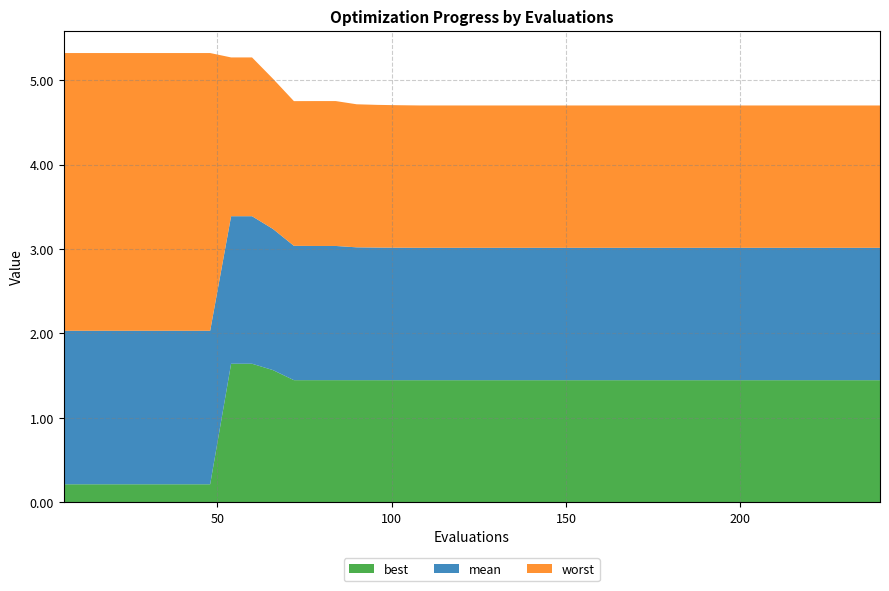

Reading left to right, extract all data points from this chart.

mean: 6=1.8	12=1.8	18=1.8	24=1.8	30=1.8	36=1.8	42=1.8	48=1.8	54=1.7	60=1.7	66=1.7	72=1.6	78=1.6	84=1.6	90=1.6	96=1.6	102=1.6	108=1.6	114=1.6	120=1.6	126=1.6	132=1.6	138=1.6	144=1.6	150=1.6	156=1.6	162=1.6	168=1.6	174=1.6	180=1.6	186=1.6	192=1.6	198=1.6	204=1.6	210=1.6	216=1.6	222=1.6	228=1.6	234=1.6	240=1.6
best: 6=0.2	12=0.2	18=0.2	24=0.2	30=0.2	36=0.2	42=0.2	48=0.2	54=1.6	60=1.6	66=1.6	72=1.4	78=1.4	84=1.4	90=1.4	96=1.4	102=1.4	108=1.4	114=1.4	120=1.4	126=1.4	132=1.4	138=1.4	144=1.4	150=1.4	156=1.4	162=1.4	168=1.4	174=1.4	180=1.4	186=1.4	192=1.4	198=1.4	204=1.4	210=1.4	216=1.4	222=1.4	228=1.4	234=1.4	240=1.4
worst: 6=3.3	12=3.3	18=3.3	24=3.3	30=3.3	36=3.3	42=3.3	48=3.3	54=1.9	60=1.9	66=1.8	72=1.7	78=1.7	84=1.7	90=1.7	96=1.7	102=1.7	108=1.7	114=1.7	120=1.7	126=1.7	132=1.7	138=1.7	144=1.7	150=1.7	156=1.7	162=1.7	168=1.7	174=1.7	180=1.7	186=1.7	192=1.7	198=1.7	204=1.7	210=1.7	216=1.7	222=1.7	228=1.7	234=1.7	240=1.7